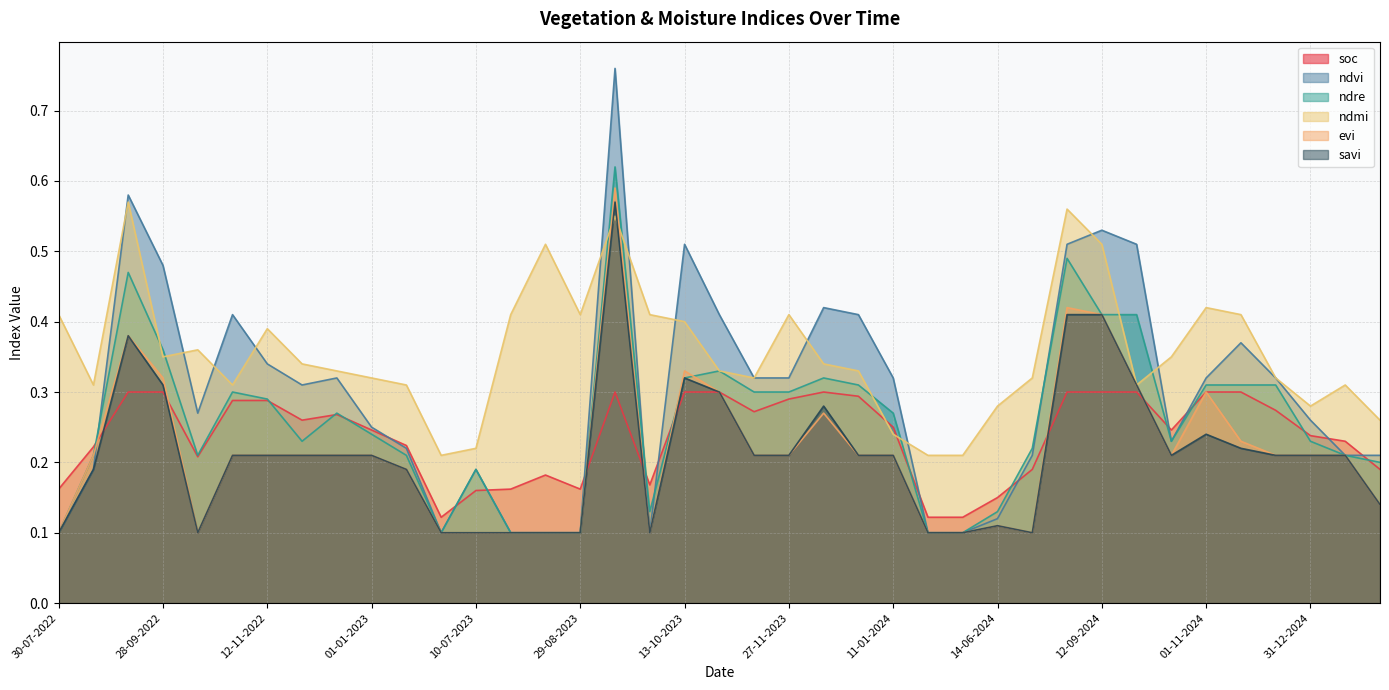

How many intersections are there between soc and ndre?

15